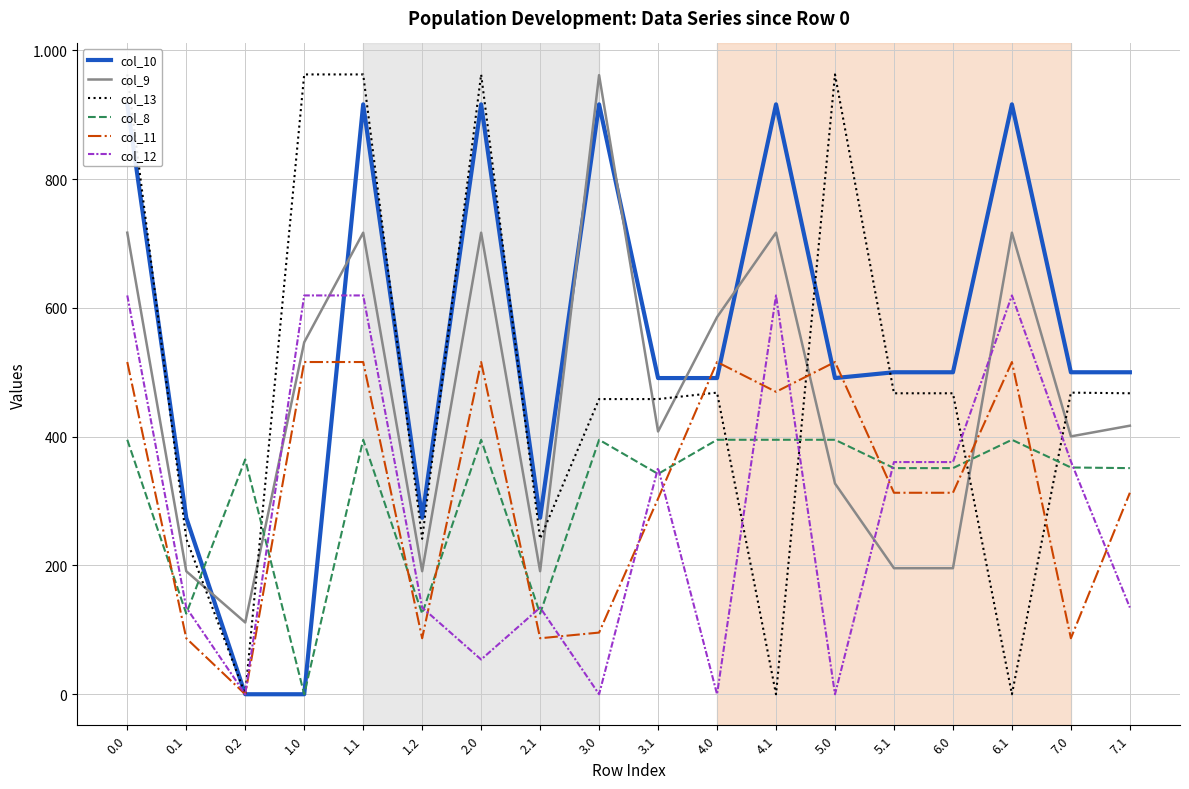

Where is the first local maximum for col_10?

1.1